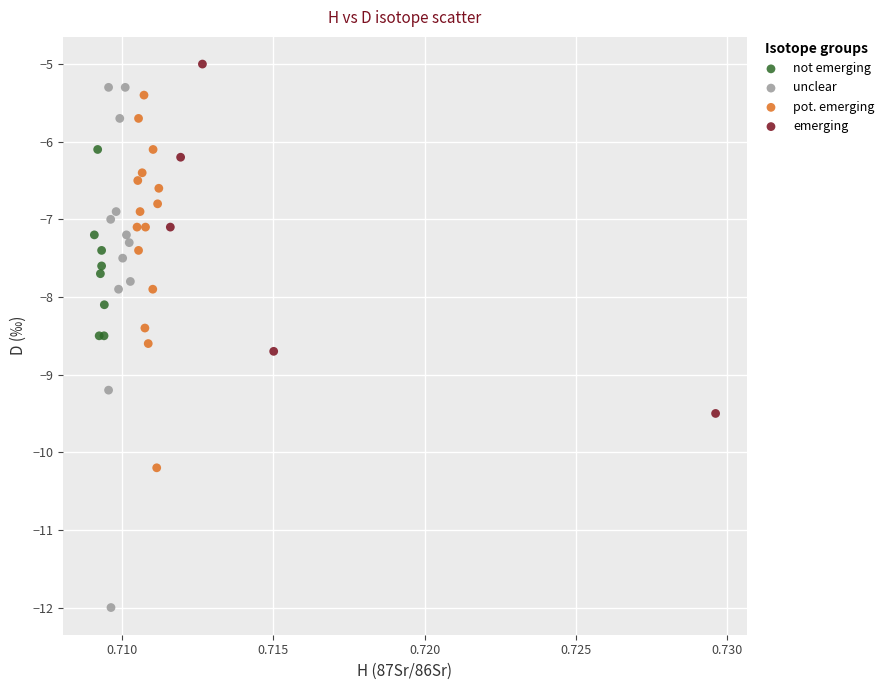

Which series reaches the minimum Y coordinate?

unclear